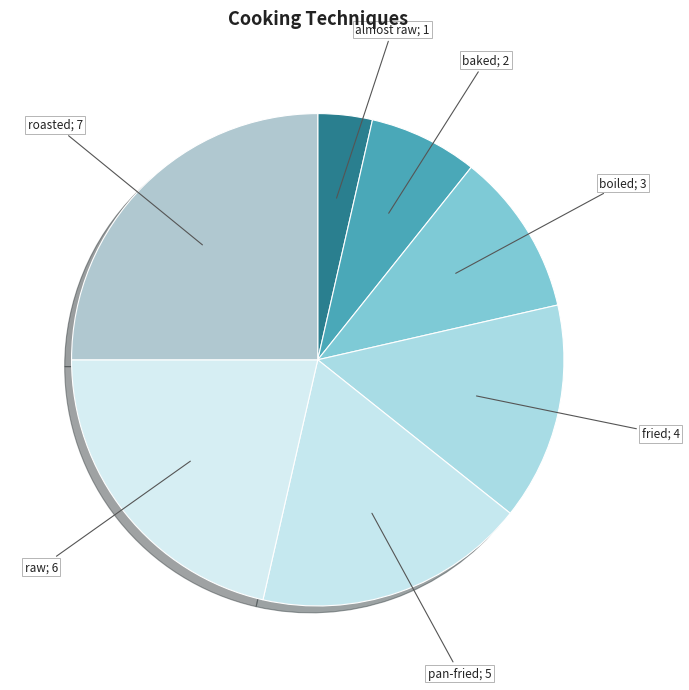

Count the number of slices in the pie.

7